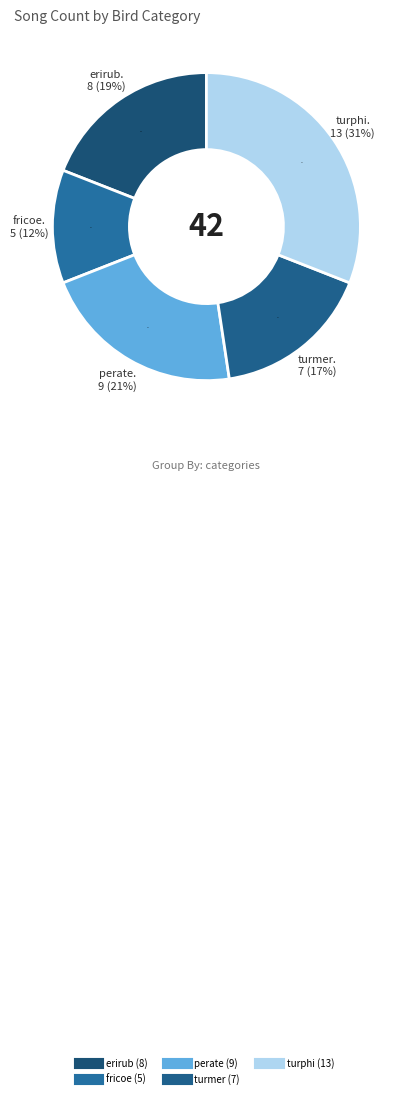

Does erirub account for over 50% of the chart?

No